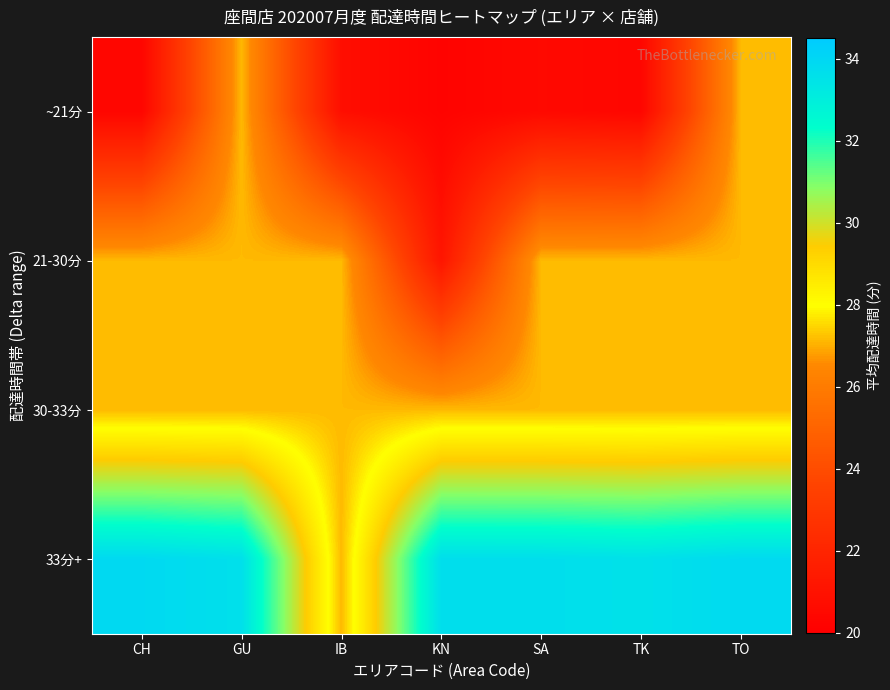

What is the total value across all series at CH?

108.5